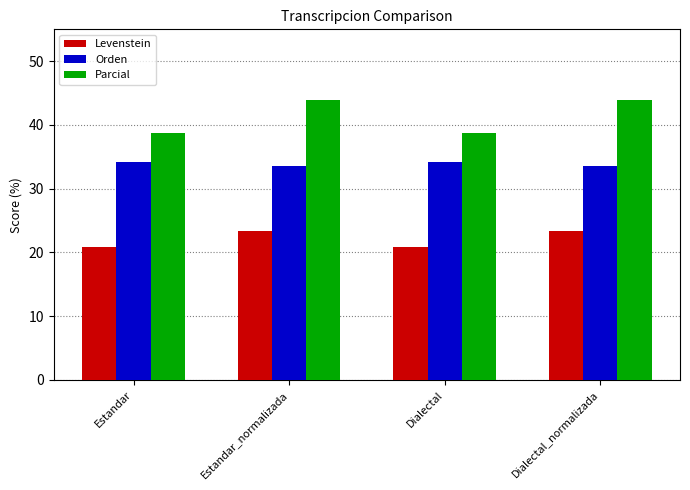

Reading right to left, what are all the values shown in this chart?

Levenstein: Dialectal_normalizada=23.3	Dialectal=20.9	Estandar_normalizada=23.3	Estandar=20.9
Orden: Dialectal_normalizada=33.5	Dialectal=34.1	Estandar_normalizada=33.5	Estandar=34.1
Parcial: Dialectal_normalizada=43.9	Dialectal=38.7	Estandar_normalizada=43.9	Estandar=38.7